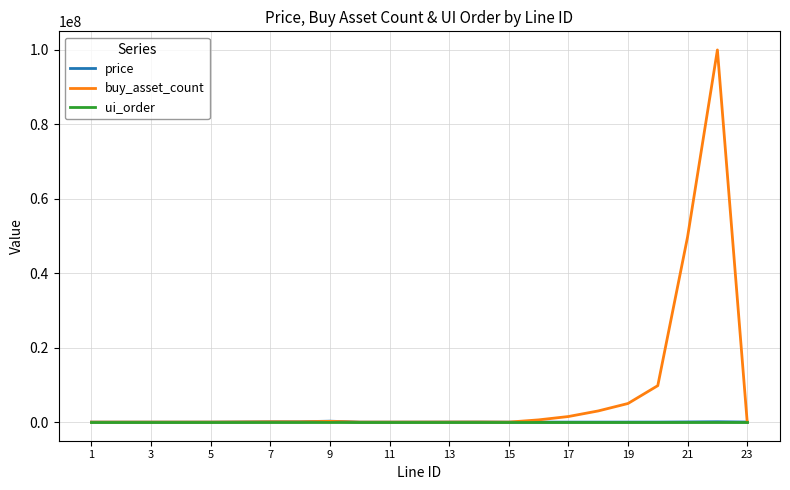

What is the greatest value displayed?

100000000